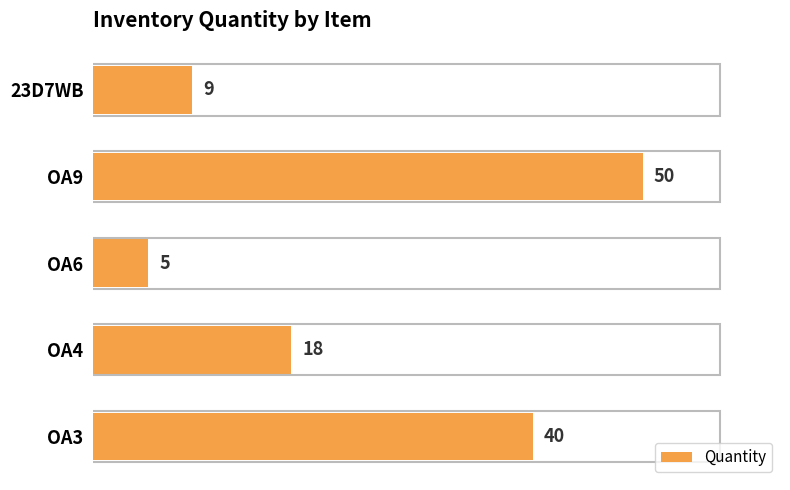

Reading top to bottom, list all the values displayed in this chart.

23D7WB=9	OA9=50	OA6=5	OA4=18	OA3=40